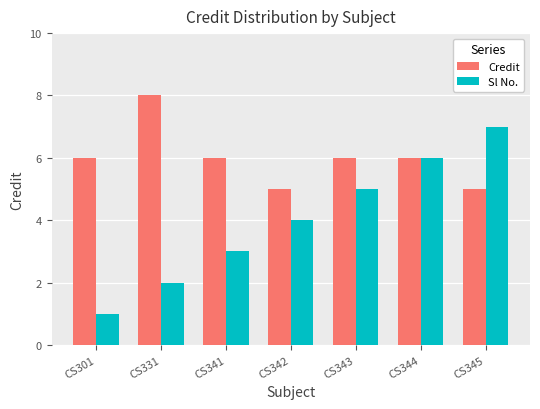

What is the value of the Sl No. bar at the 5th from the left?

5